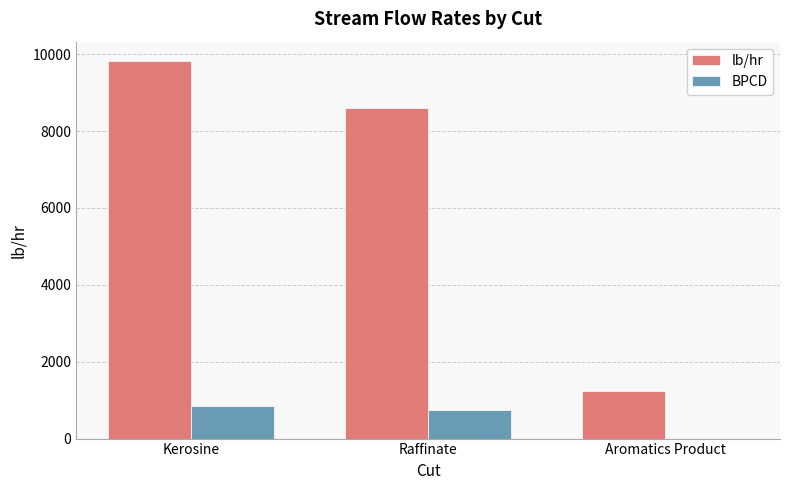

What is the sum of all BPCD values?

1606.3